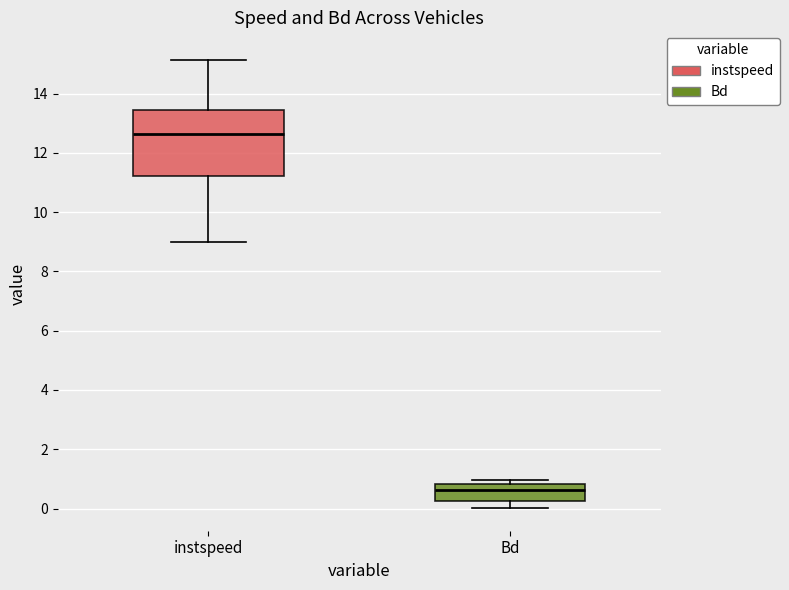

Which box has the lowest median line?

Bd